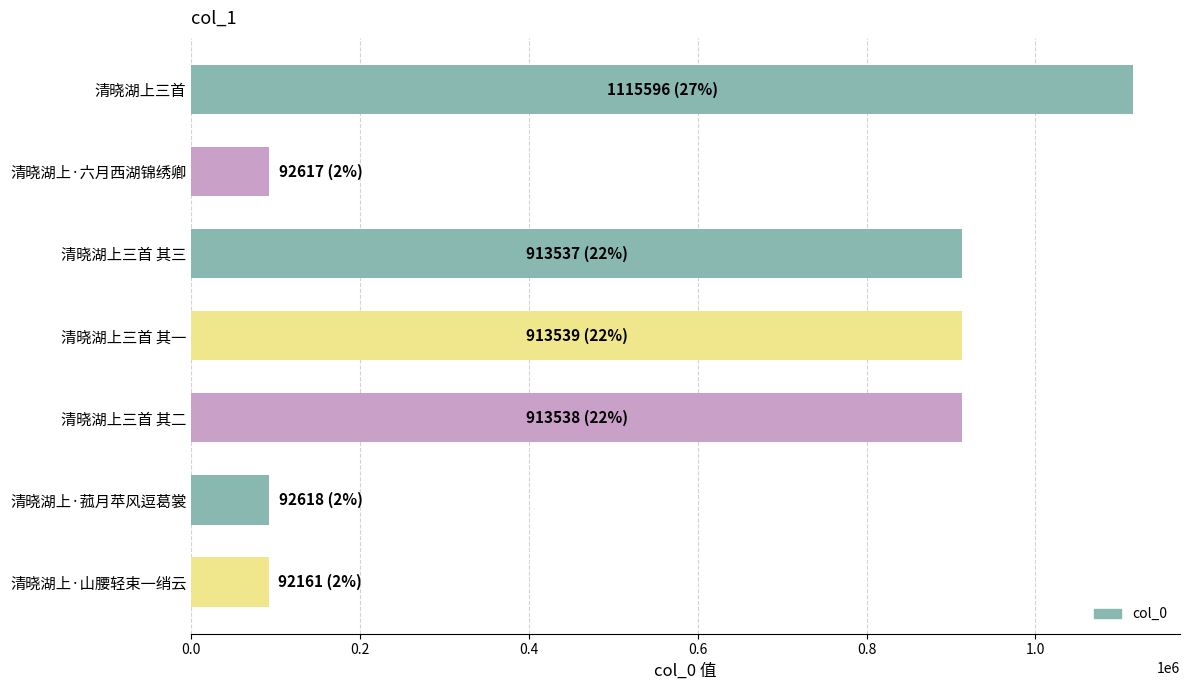

Read the value at 清晓湖上·菰月苹风逗葛裳.

92618